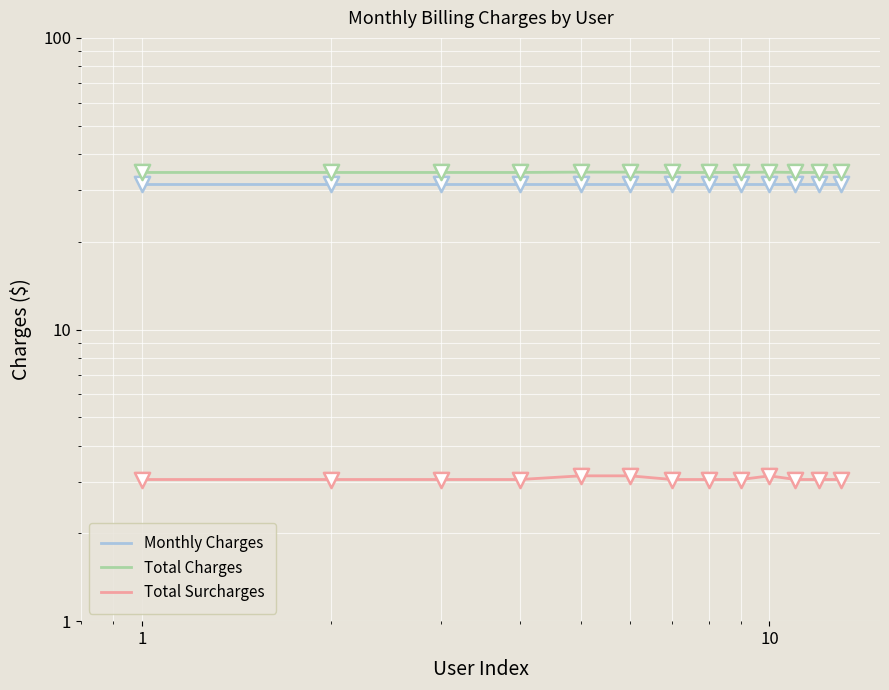

What are all the series names shown in the legend?

Monthly Charges, Total Charges, Total Surcharges